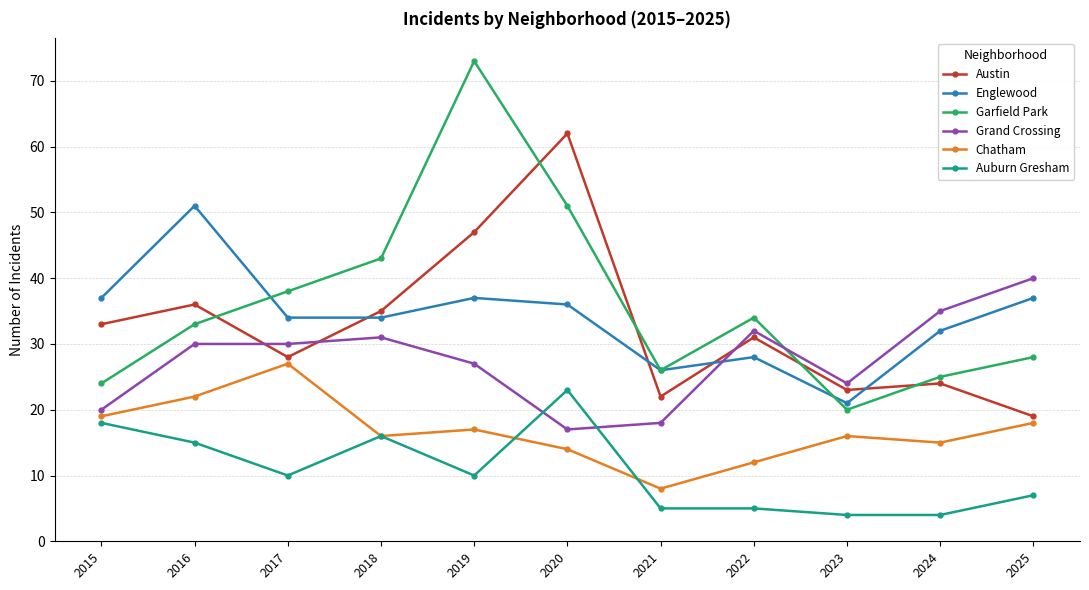

List the series in order of their peak value, highest first.

Garfield Park, Austin, Englewood, Grand Crossing, Chatham, Auburn Gresham